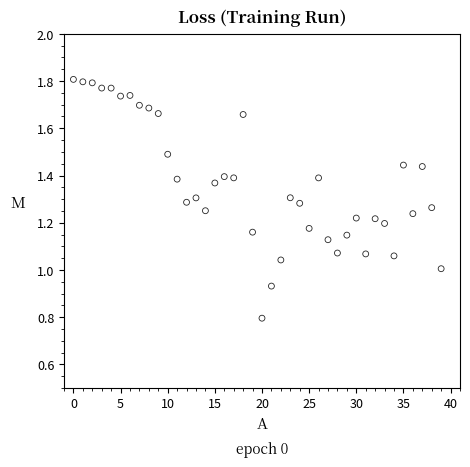

How many points are shown in the scatter plot?

40